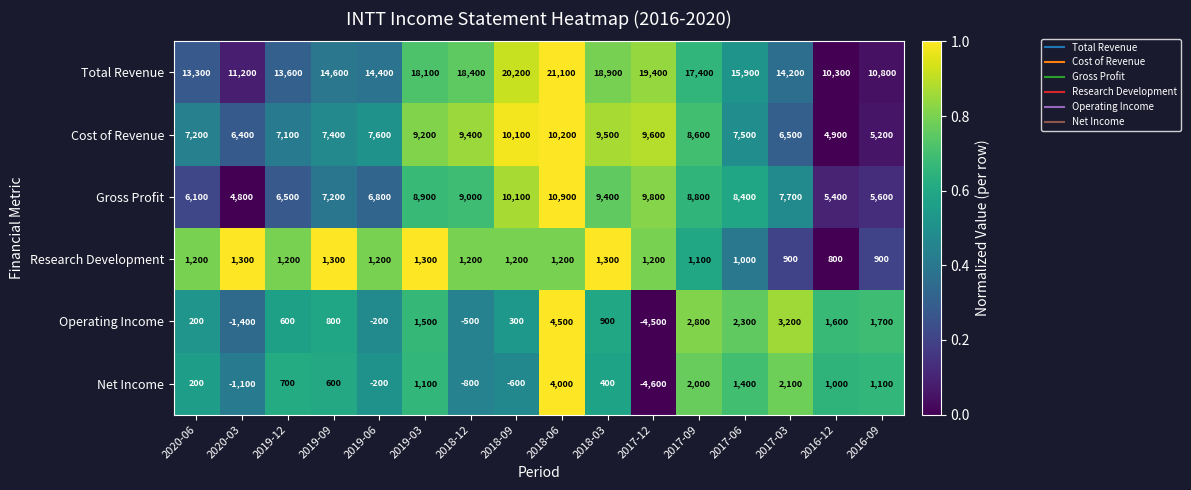

Which label corresponds to the largest value in the chart?

2018-06